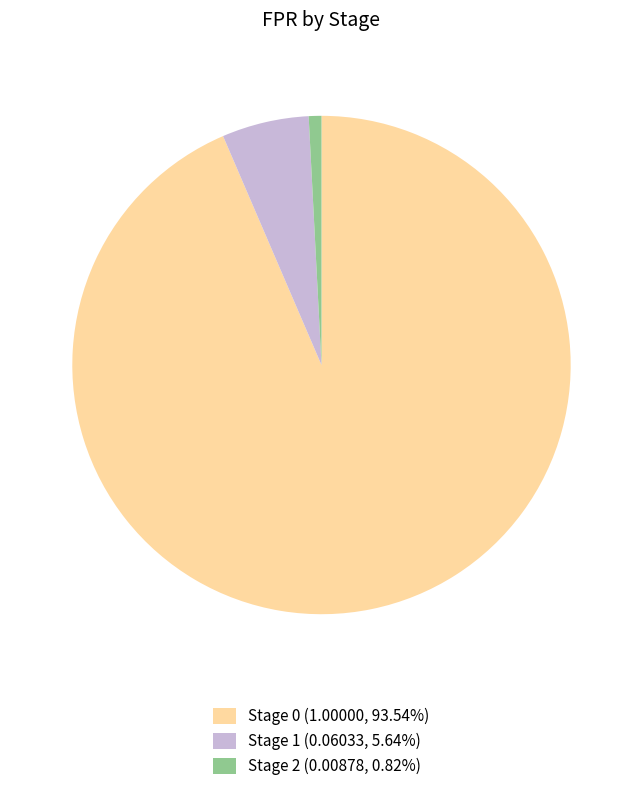

Does any single category account for the majority?

Yes